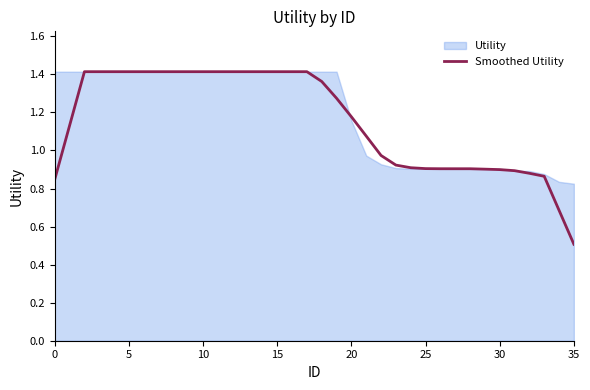

Where is Smoothed Utility nearest to the value 0?

35